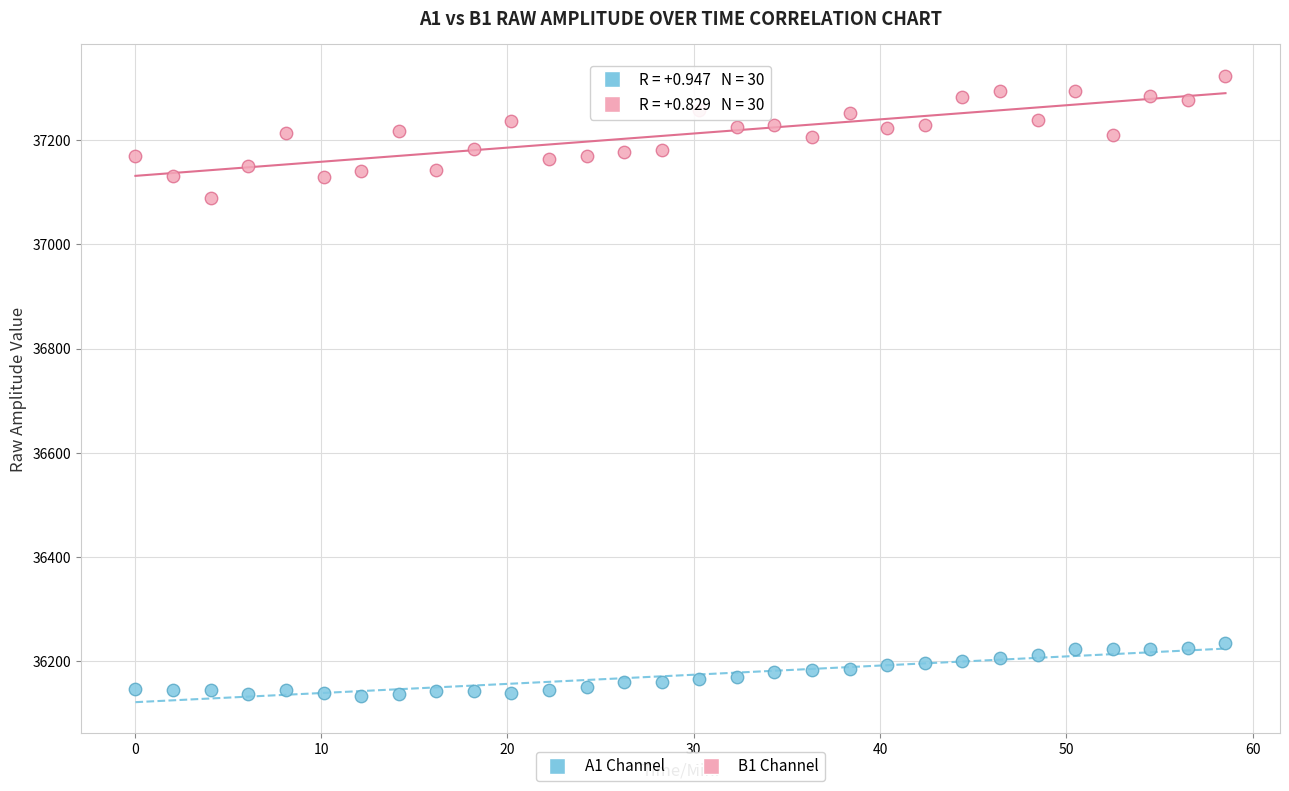

Which series has the largest Y range (max minus min)?

B1 Channel